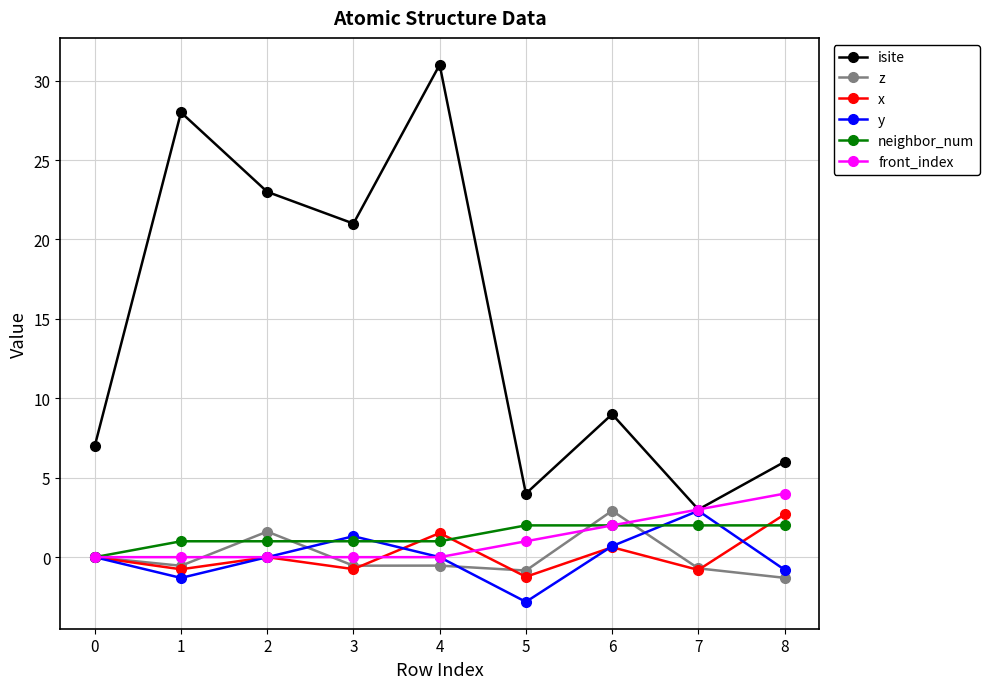

What is the average value of the neighbor_num series?

1.3